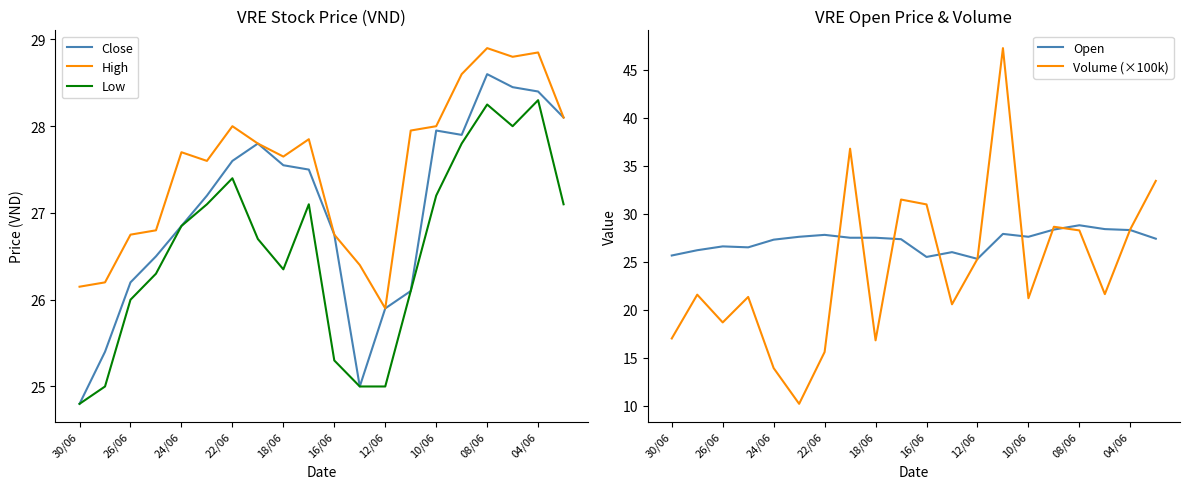

Where does the High series first go above 27?

24/06